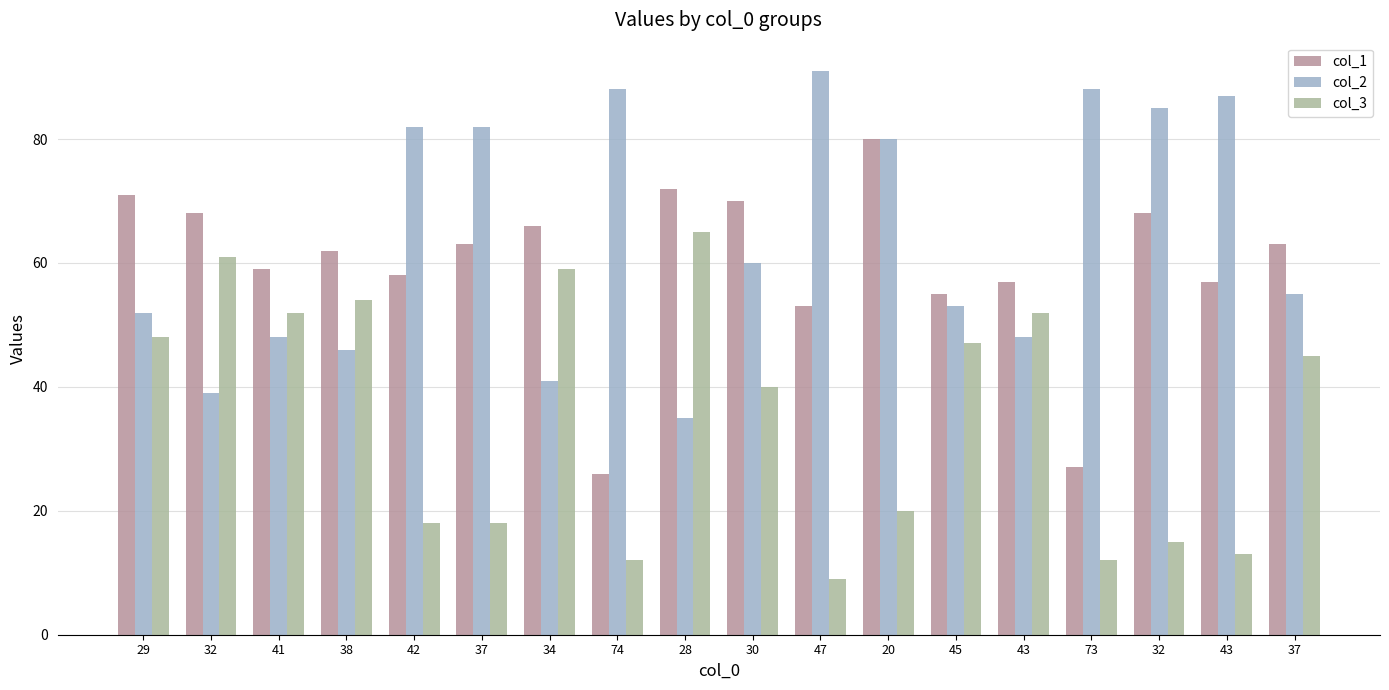

How many distinct data groups are displayed?

3